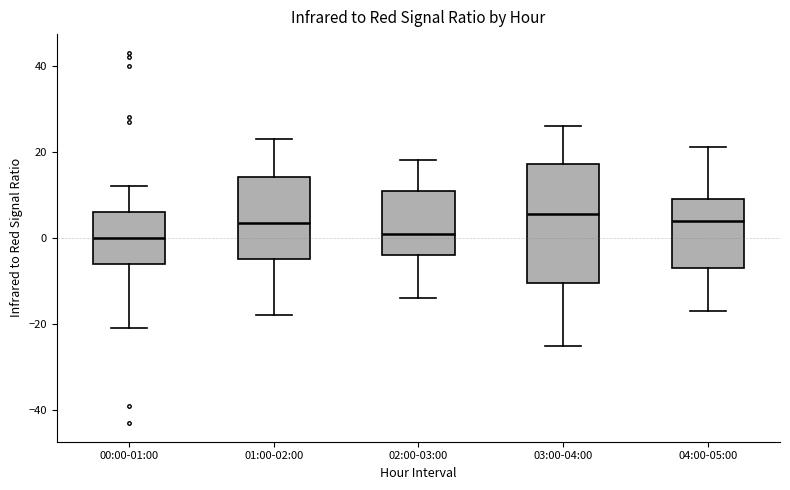

Where does the upper whisker of the box for 01:00-02:00 end on the y-axis? The values are not printed on the chart, so give them approximately, as read against the axis.

24